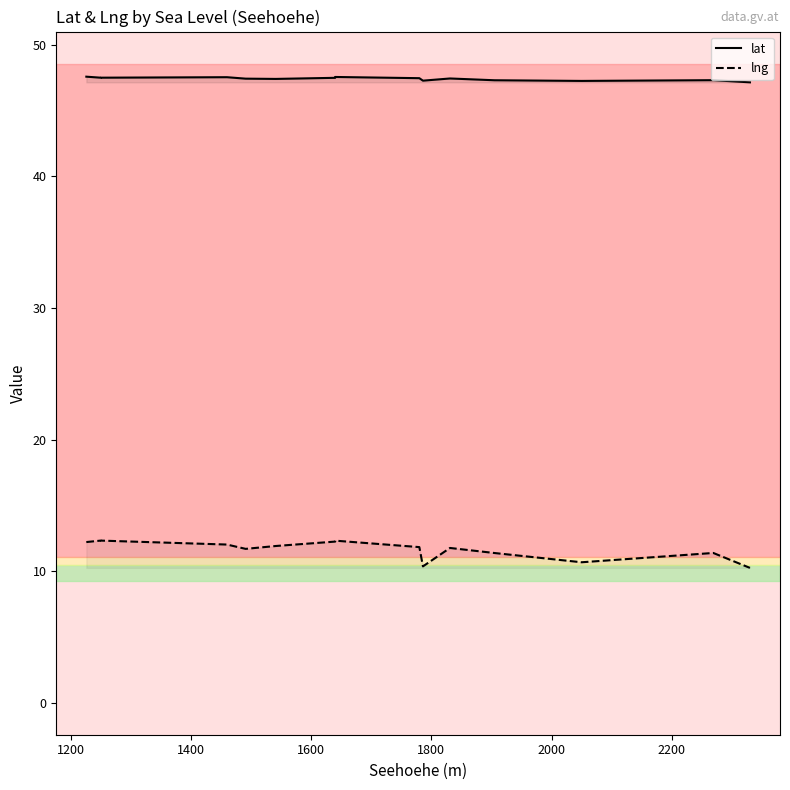

Rank the series by their average value, from highest to lowest.

lat, lng